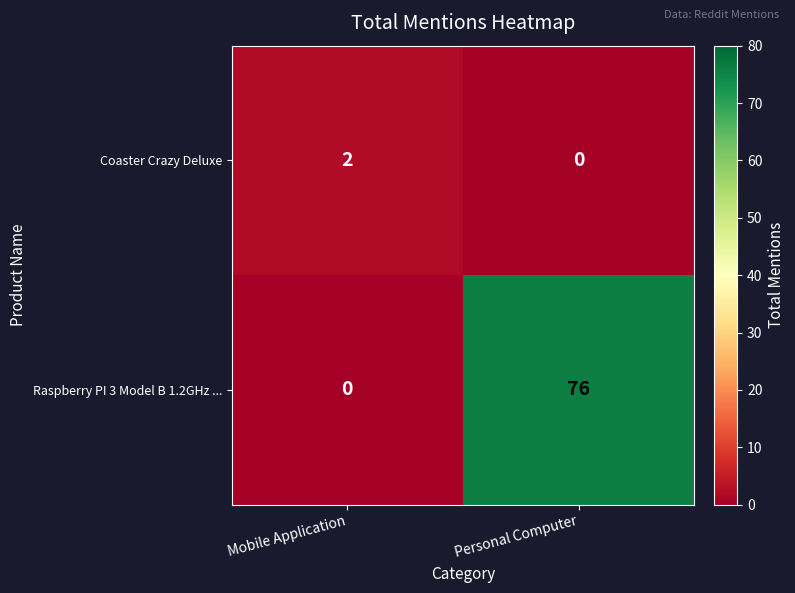

Between Mobile Application and Personal Computer, which series saw the biggest shift?

Raspberry PI 3 Model B 1.2GHz ...